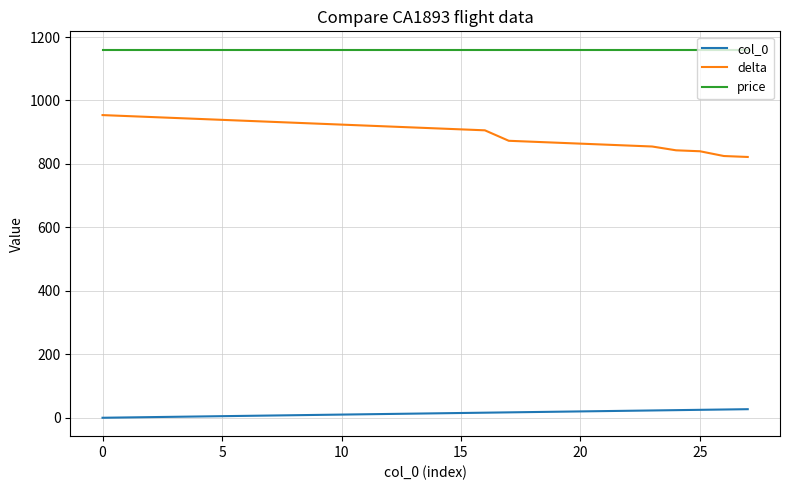

List the series in order of their overall mean, lowest first.

col_0, delta, price